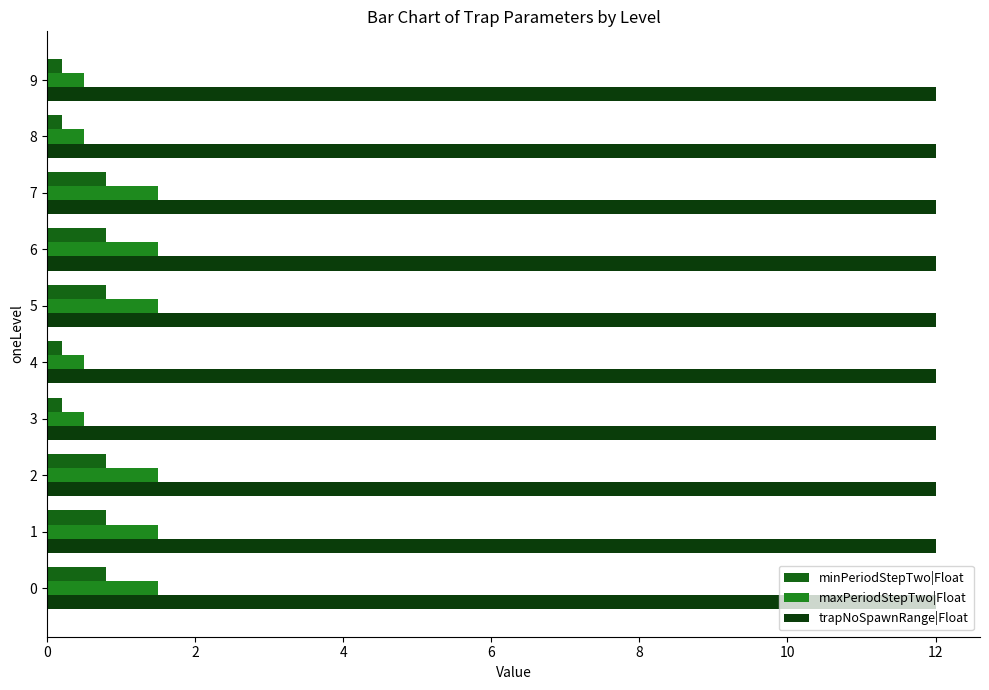

What is the label of the 9th bar from the left?

8